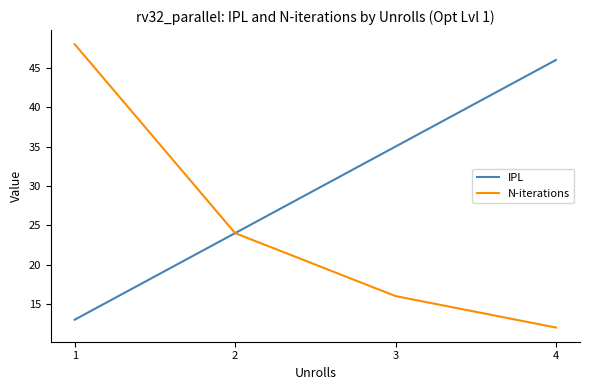

Is the value of N-iterations at 3 greater than the value of IPL at 1?

Yes